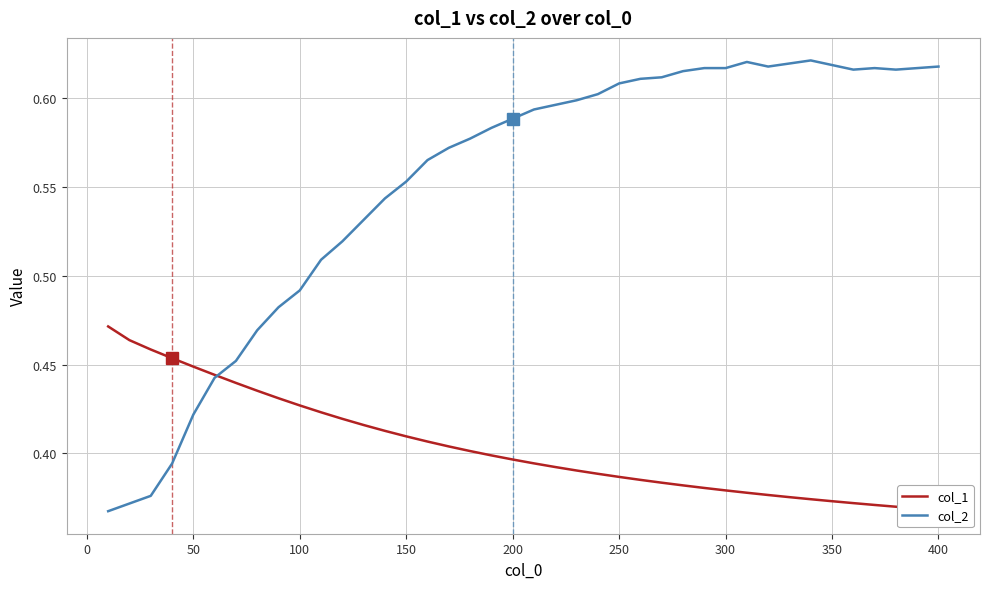

At how many categories does at least one series exceed 0?

40